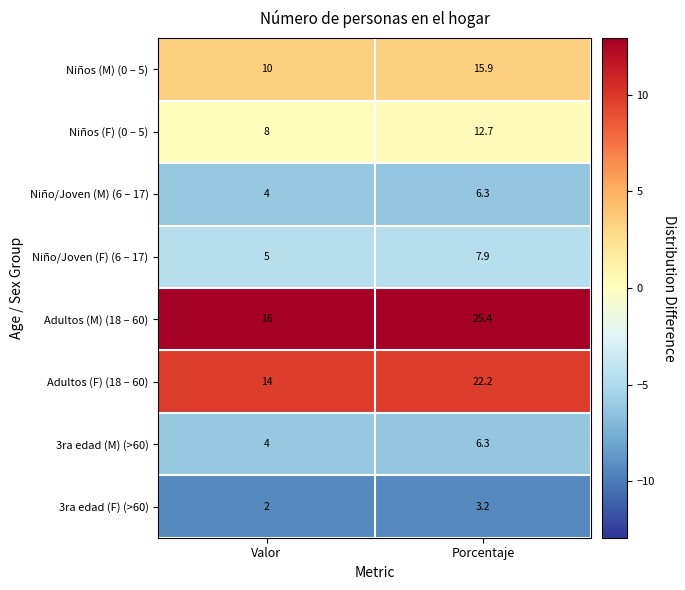

Which series has the largest range (max minus min)?

Adultos (M) (18 – 60)